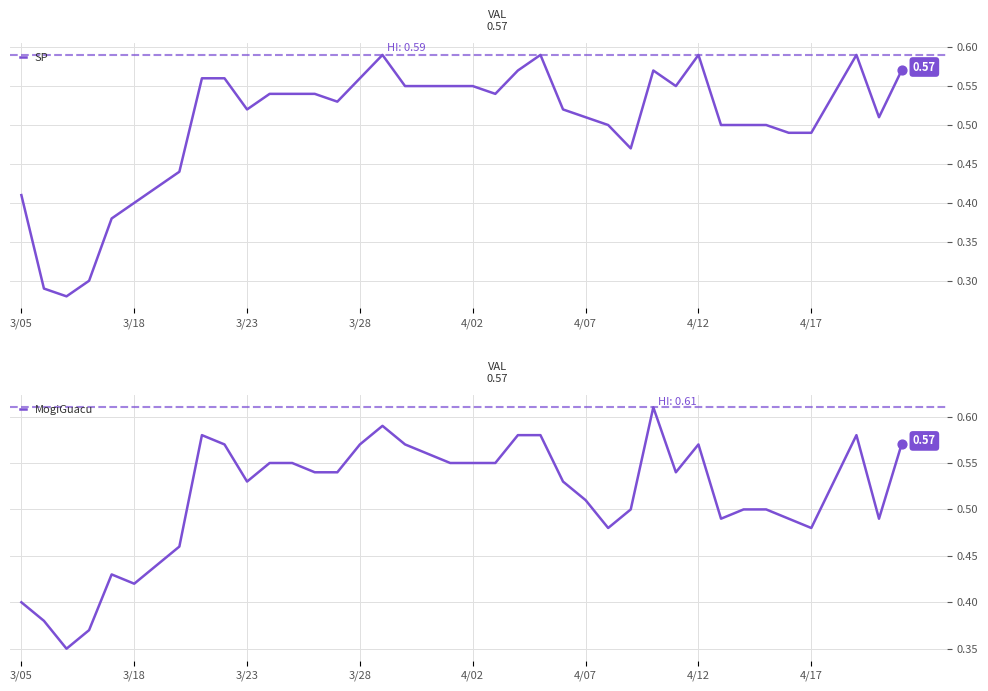

Which series has the largest total across all categories?

MogiGuacu